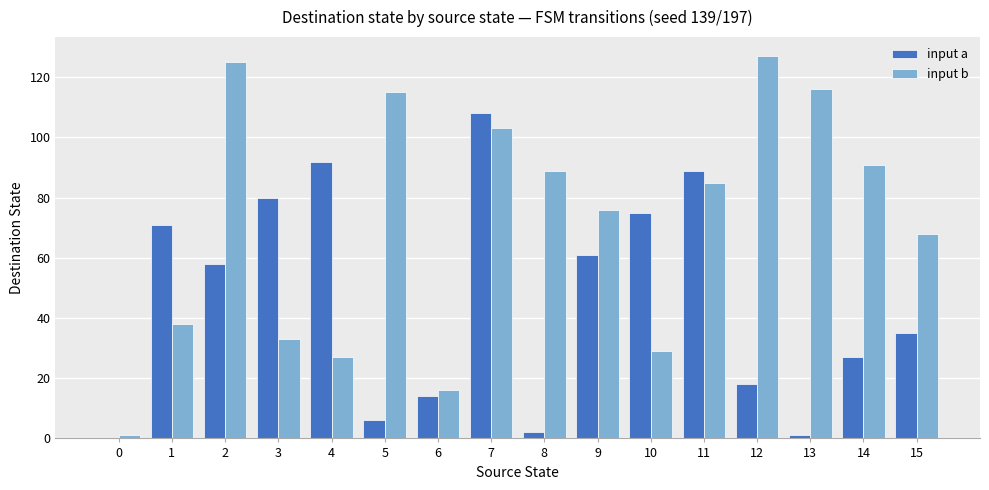

Which series has the largest total across all categories?

input b